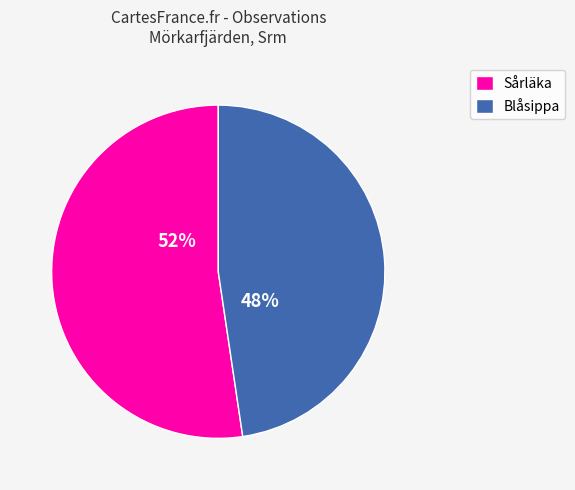

To the nearest percent, what is the combined percentage of Blåsippa and Sårläka?

100%